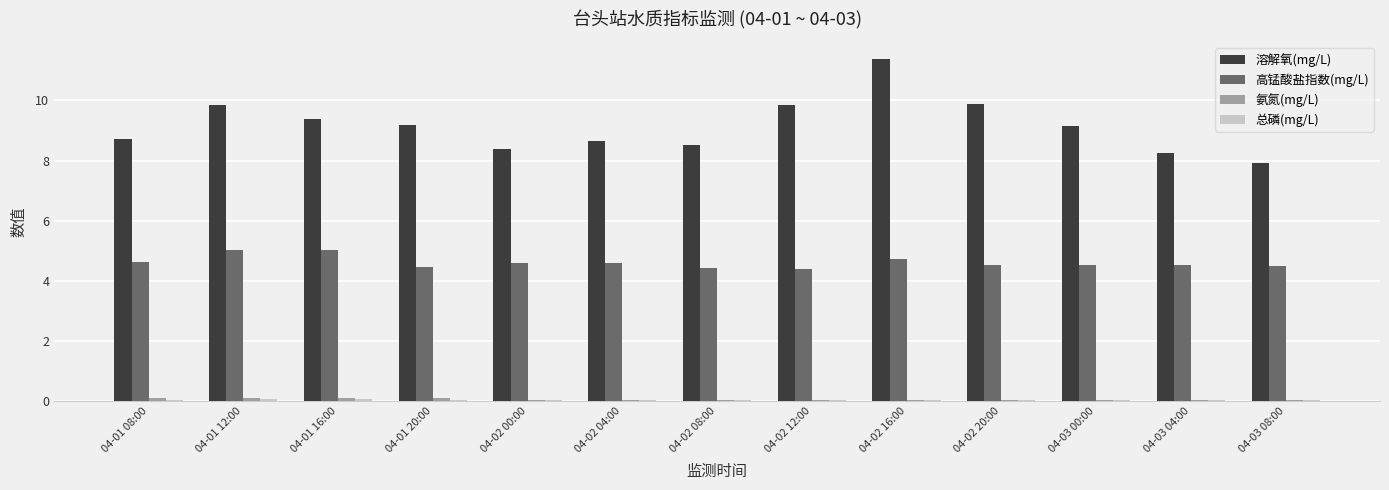

The 溶解氧(mg/L) series shows 9.2 at 04-01 20:00. True or false?

True